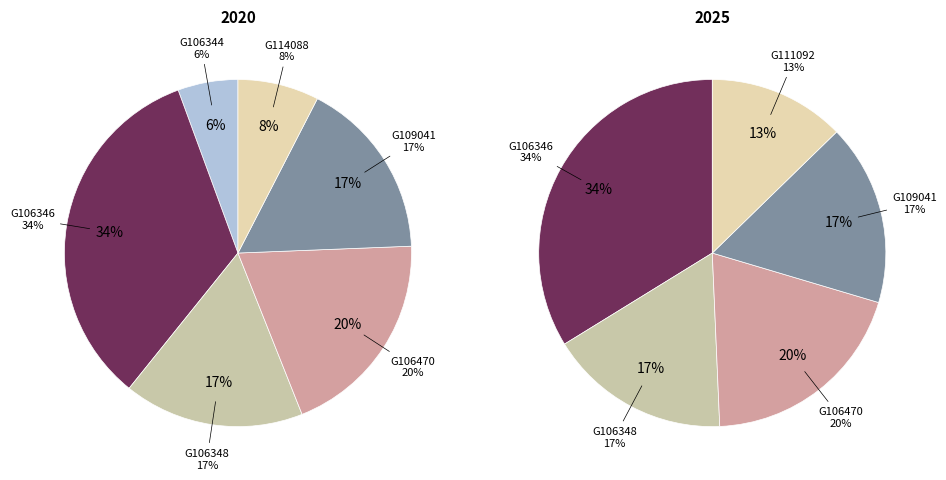

Is it true that 2025 is 44% of the pie?

False